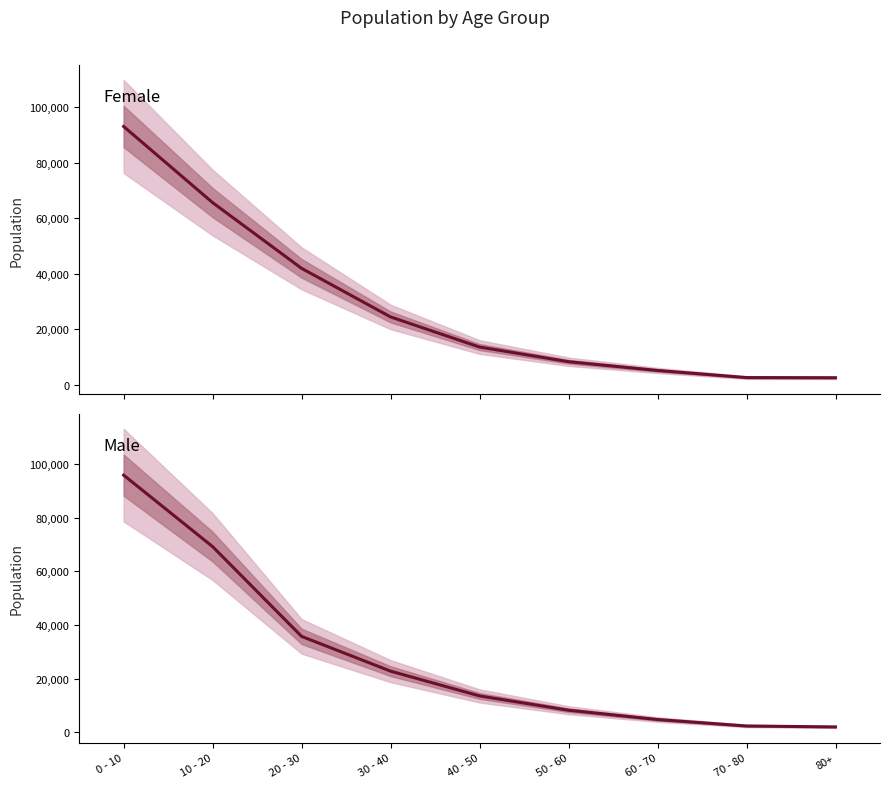

List the series in order of their peak value, highest first.

Male, Female